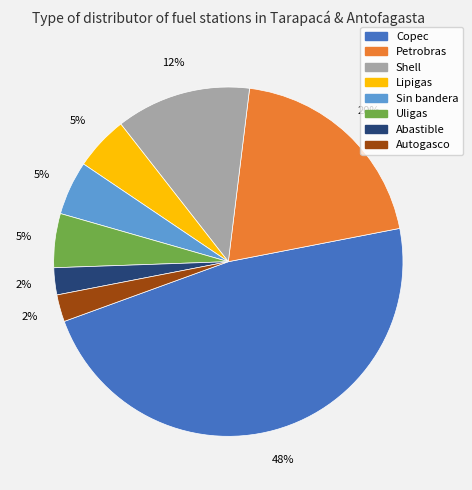

True or false: Abastible accounts for 2% of the total.

True